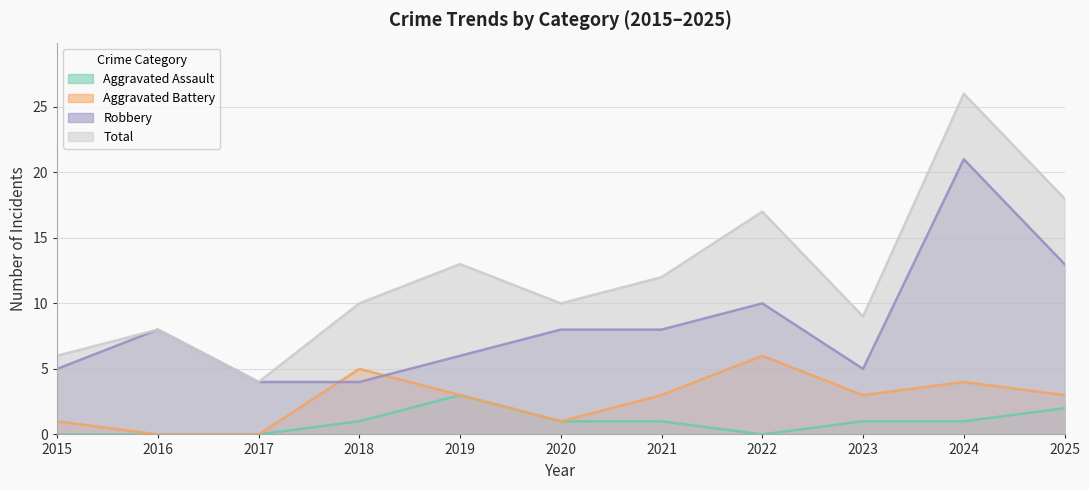

True or false: Total and Robbery cross at least once.

False